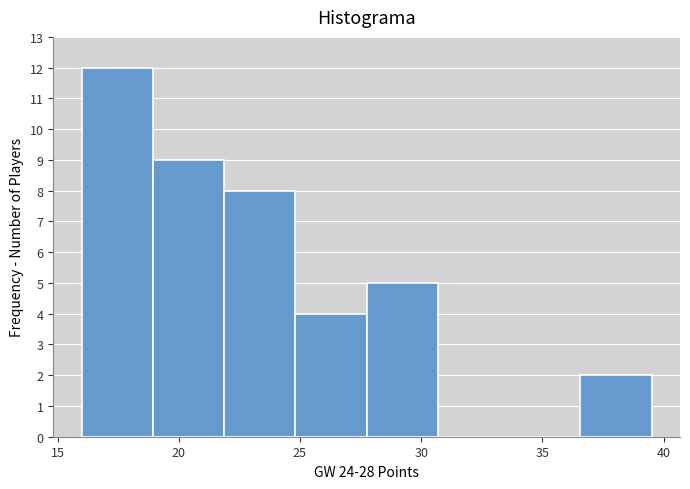

Reading left to right, list every bar in this chart as the range it spans on the x-axis followed by its height. Neither the bar edges nor the heights are printed on the chart, so give them approximately, as read against the axes.

16.0 to 19.0: 12
19.0 to 22.0: 9
22.0 to 25.0: 8
25.0 to 28.0: 4
28.0 to 30.5: 5
30.5 to 33.5: 0
33.5 to 36.5: 0
36.5 to 39.5: 2